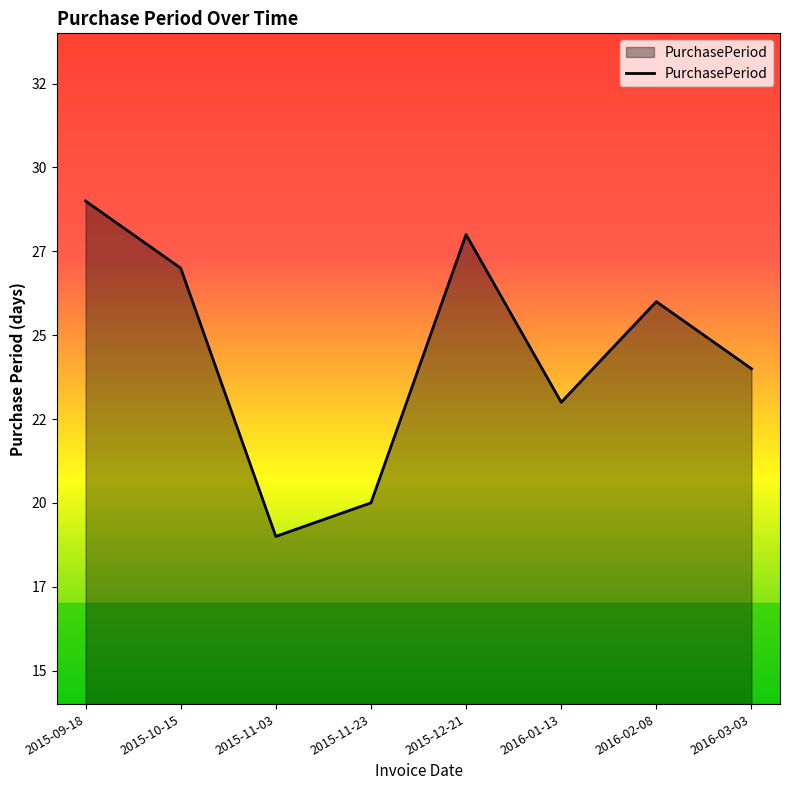

At which label does the data first exceed 26?

2015-09-18